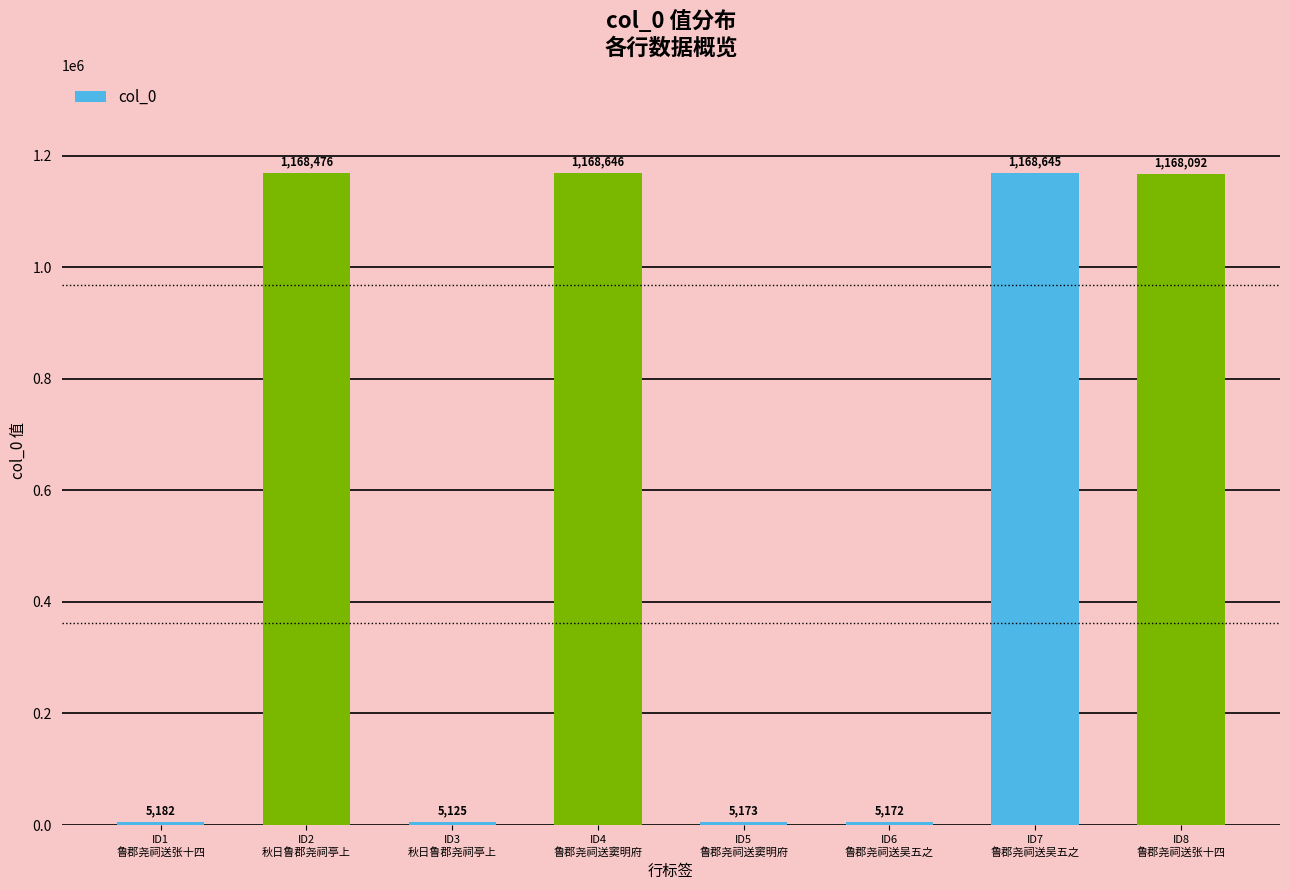

What is the label of the 6th bar from the left?

ID6
鲁郡尧祠送吴五之